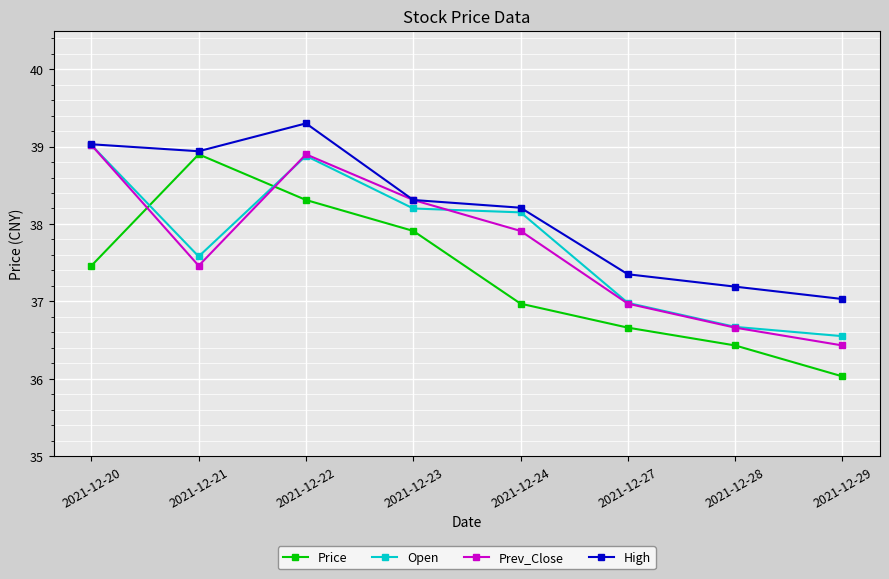

True or false: Open has a value of 56.3 at 2021-12-28.

False